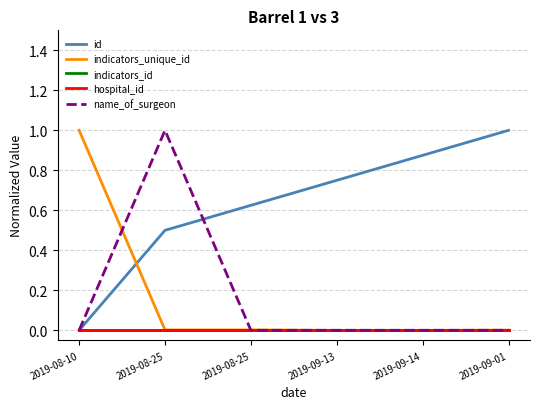

What is the difference between the highest and lowest values at 2019-08-10?

1.0